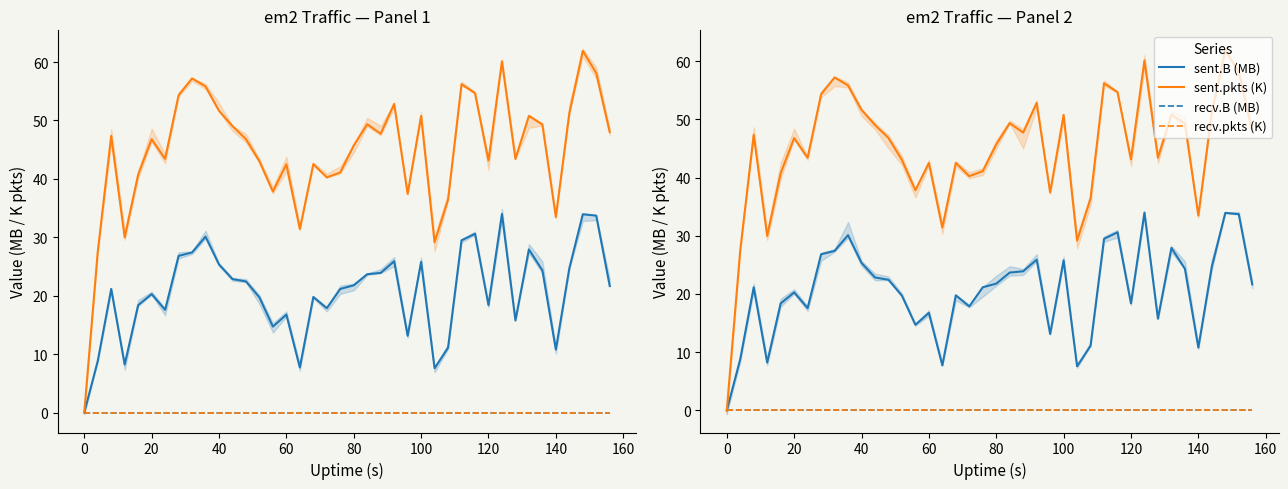

Reading left to right, what are all the values shown in this chart?

sent.B (MB): 0.0	8.8	21.2	8.2	18.4	20.3	17.6	26.8	27.4	30.1	25.4	22.8	22.4	19.7	14.7	16.8	7.7	19.8	17.9	21.2	21.8	23.7	23.9	25.9	13.1	25.8	7.6	11.1	29.5	30.6	18.4	34.0	15.8	27.9	24.3	10.8	24.7	33.9	33.7	21.7
sent.pkts (K): 0.0	27.5	47.4	30.0	40.8	46.8	43.4	54.3	57.2	55.8	51.7	49.0	46.8	43.0	37.8	42.5	31.4	42.5	40.3	41.1	45.7	49.4	47.7	52.8	37.4	50.8	29.2	36.4	56.2	54.7	43.2	60.1	43.4	50.8	49.3	33.5	51.2	61.9	58.1	48.0
recv.B (MB): 0.0	0.0	0.0	0.0	0.0	0.0	0.0	0.0	0.0	0.0	0.0	0.0	0.0	0.0	0.0	0.0	0.0	0.0	0.0	0.0	0.0	0.0	0.0	0.0	0.0	0.0	0.0	0.0	0.0	0.0	0.0	0.0	0.0	0.0	0.0	0.0	0.0	0.0	0.0	0.0
recv.pkts (K): 0.0	0.0	0.0	0.0	0.0	0.0	0.0	0.0	0.0	0.0	0.0	0.0	0.0	0.0	0.0	0.0	0.0	0.0	0.0	0.0	0.0	0.0	0.0	0.0	0.0	0.0	0.0	0.0	0.0	0.0	0.0	0.0	0.0	0.0	0.0	0.0	0.0	0.0	0.0	0.0